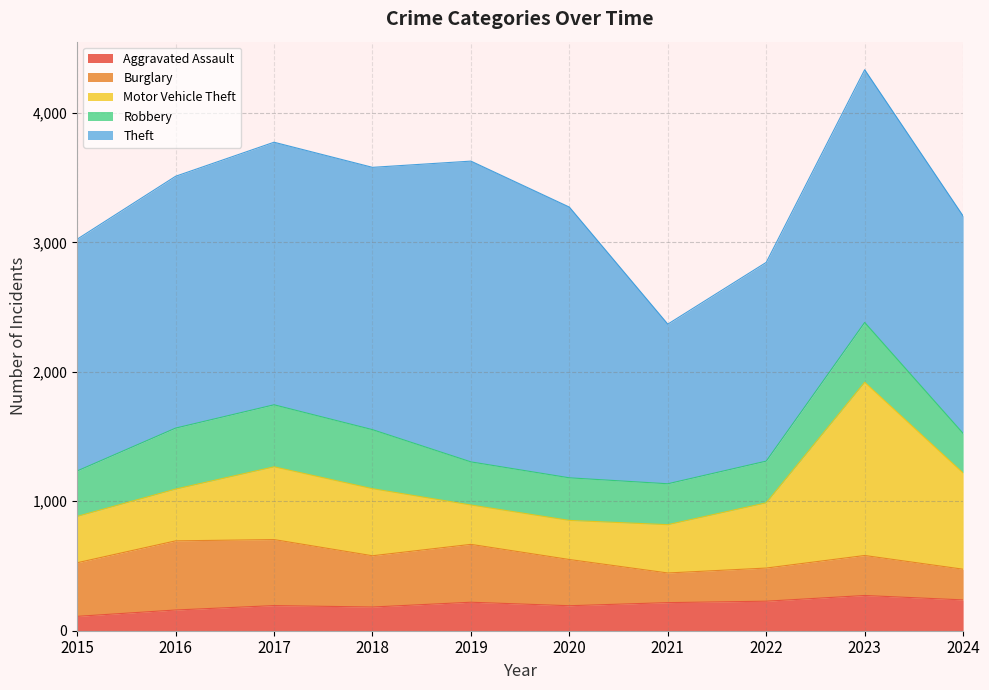

Which has a higher value, 2024 or 2018?

2024